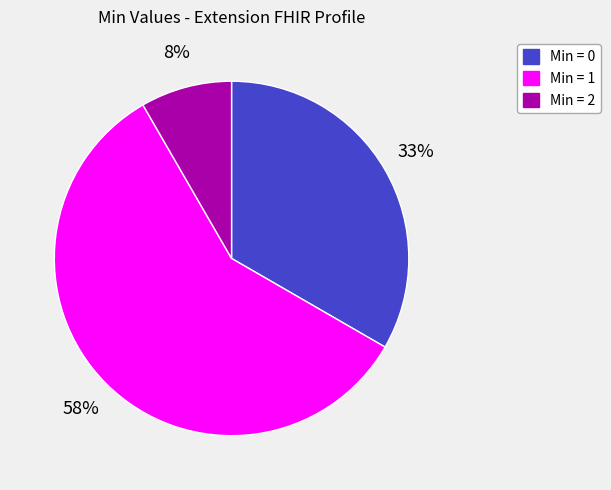

To the nearest percent, what is the average slice percentage?

33%